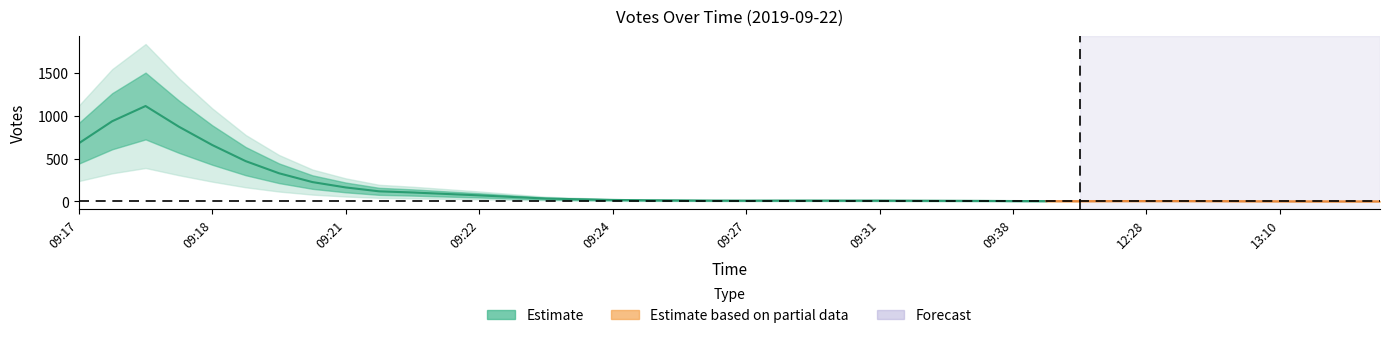

Between 12:52 and 10:08, which is larger?

10:08